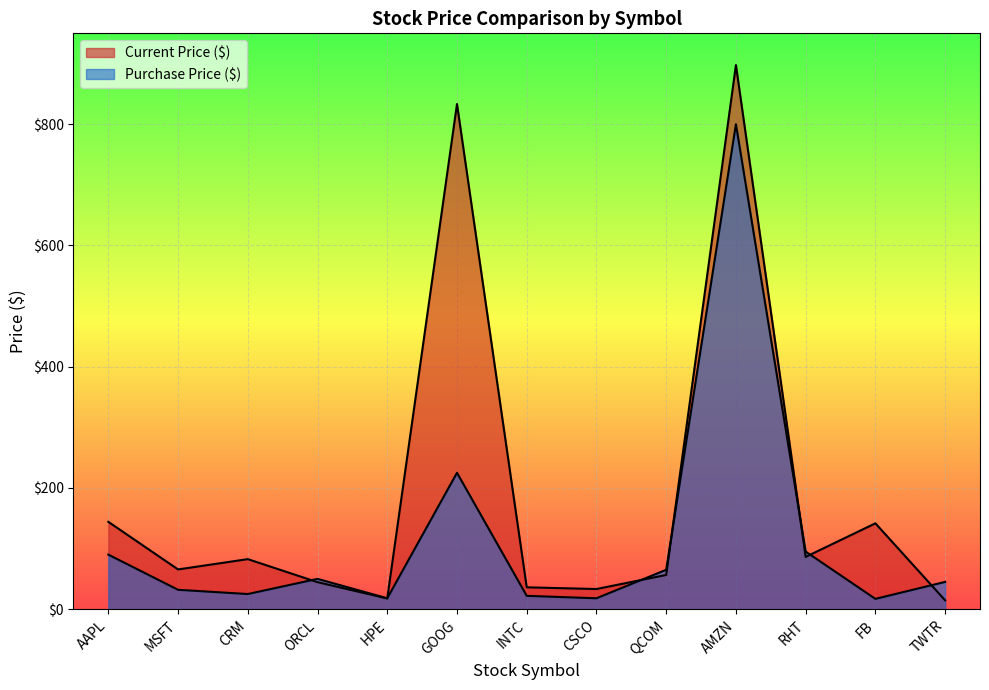

Does the chart display data point markers on the line(s)?

No